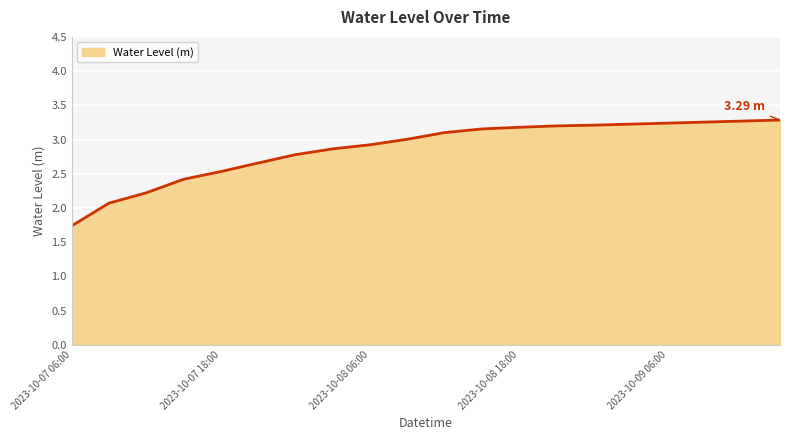

What is the greatest value displayed?

3.3